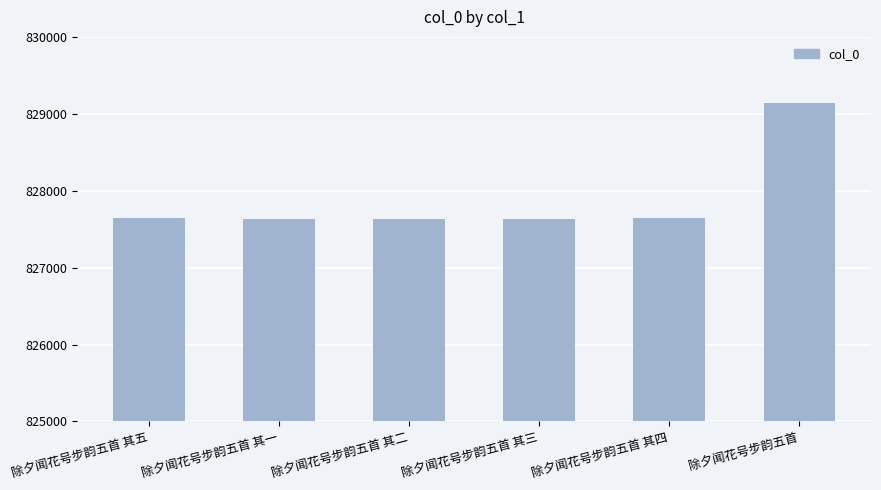

How many data points does each series have?

6